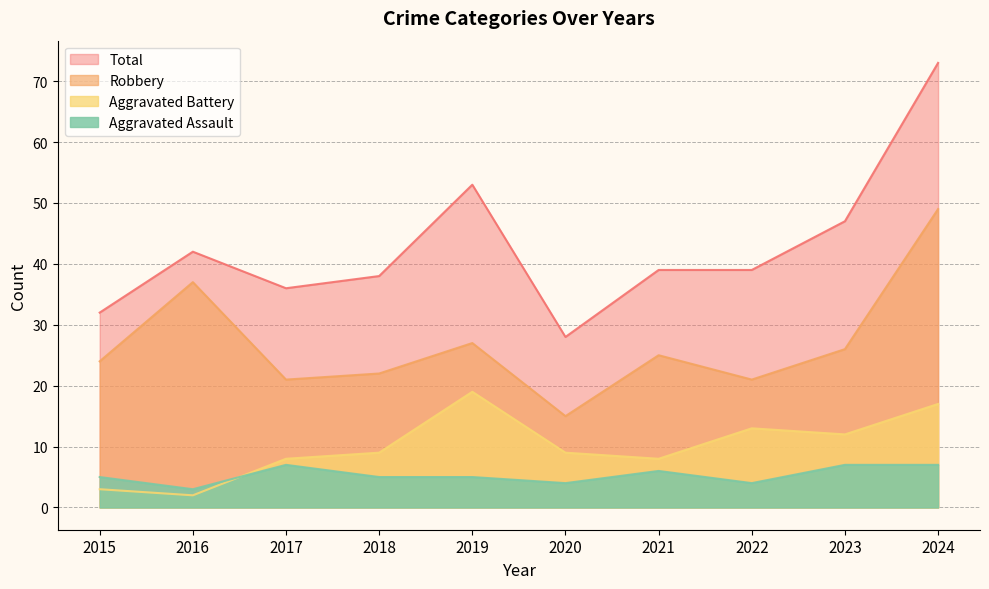

Which category has the lowest value in the Total series?

2020